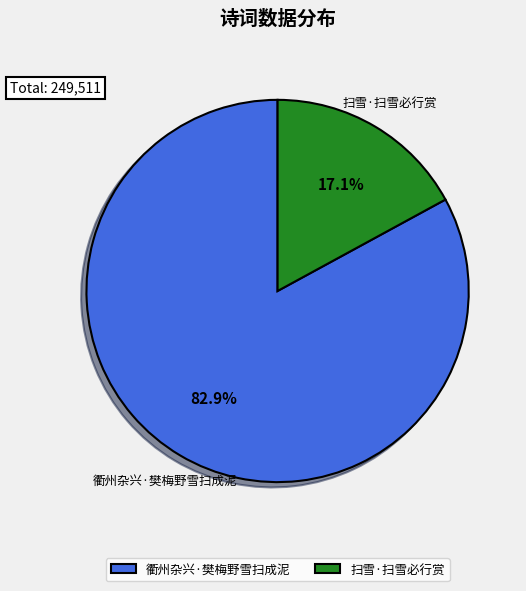

What percentage is the 衢州杂兴·樊梅野雪扫成泥 slice, to the nearest percent?

83%